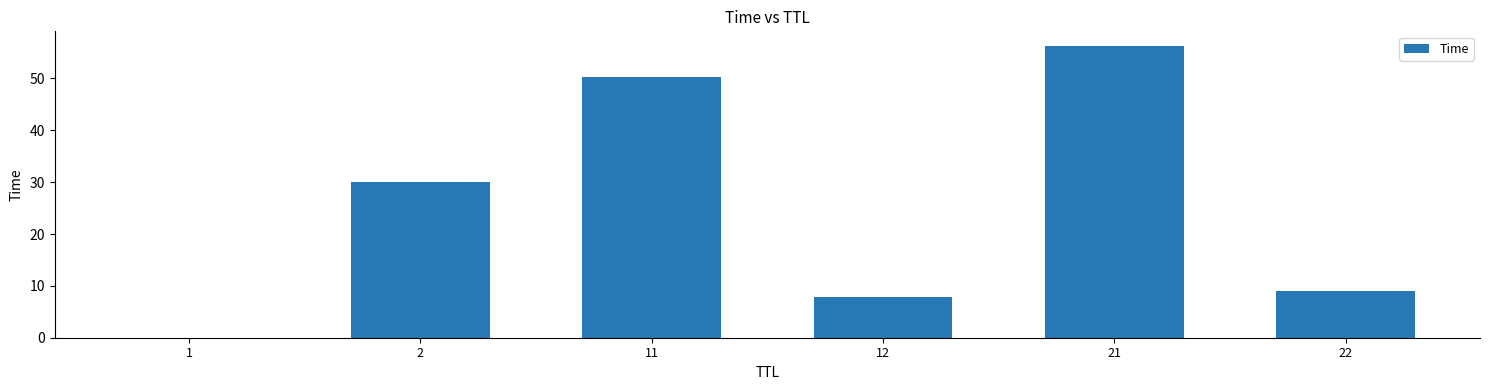

The chart shows a value of 9.0 at 22. True or false?

True